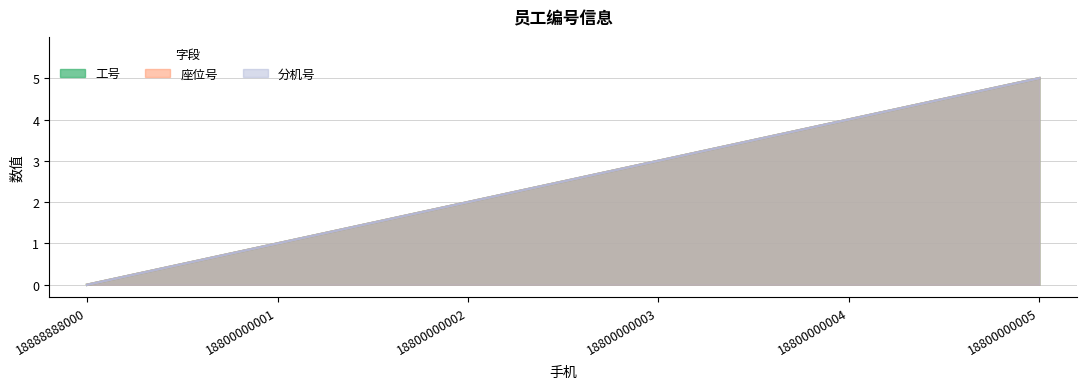

How many data points in 分机号 are above 3?

2